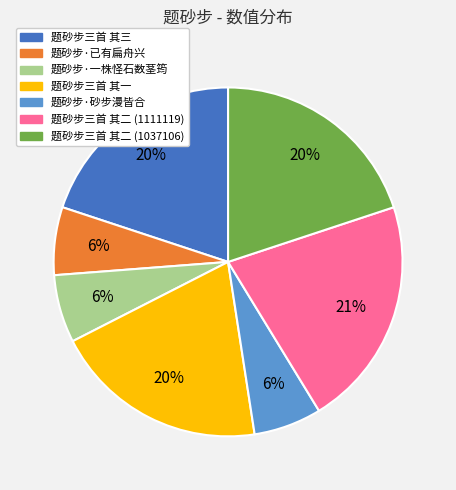

To the nearest percent, what is the difference between the largest and smallest slice percentages?

15%